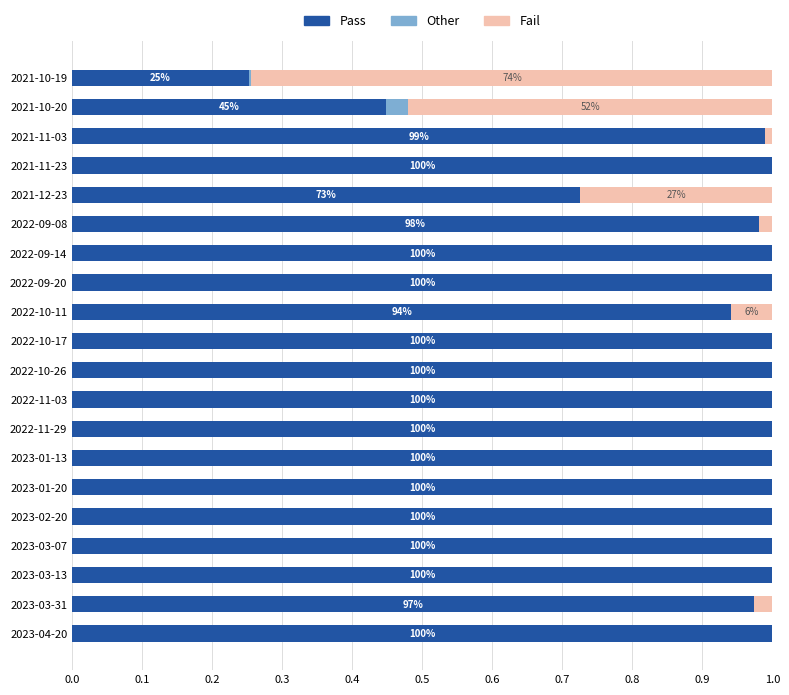

What is the sum of all Pass values?

18.3